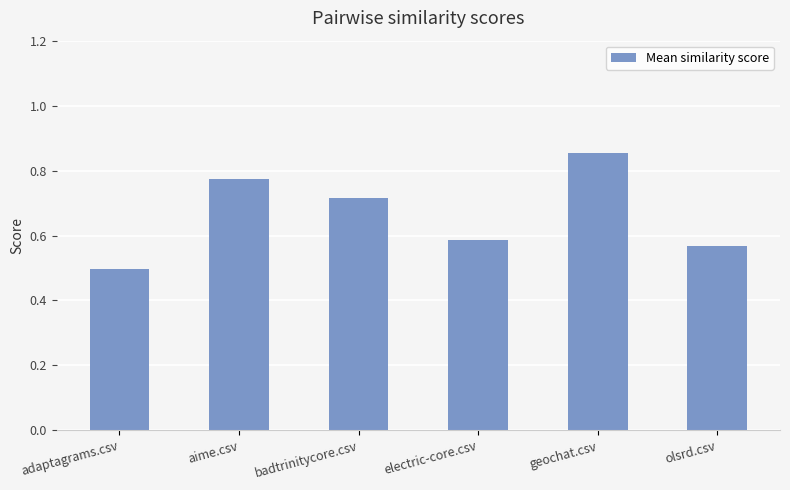

What is the smallest value displayed?

0.5